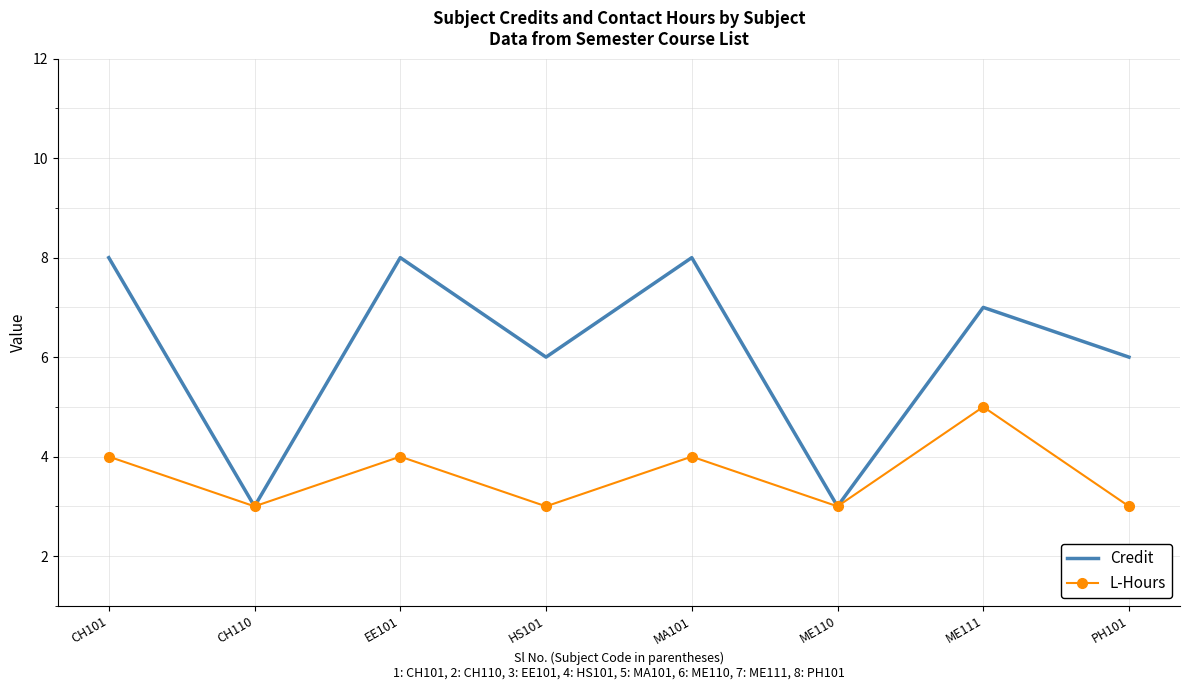

Rank the series by their average value, from highest to lowest.

Credit, L-Hours